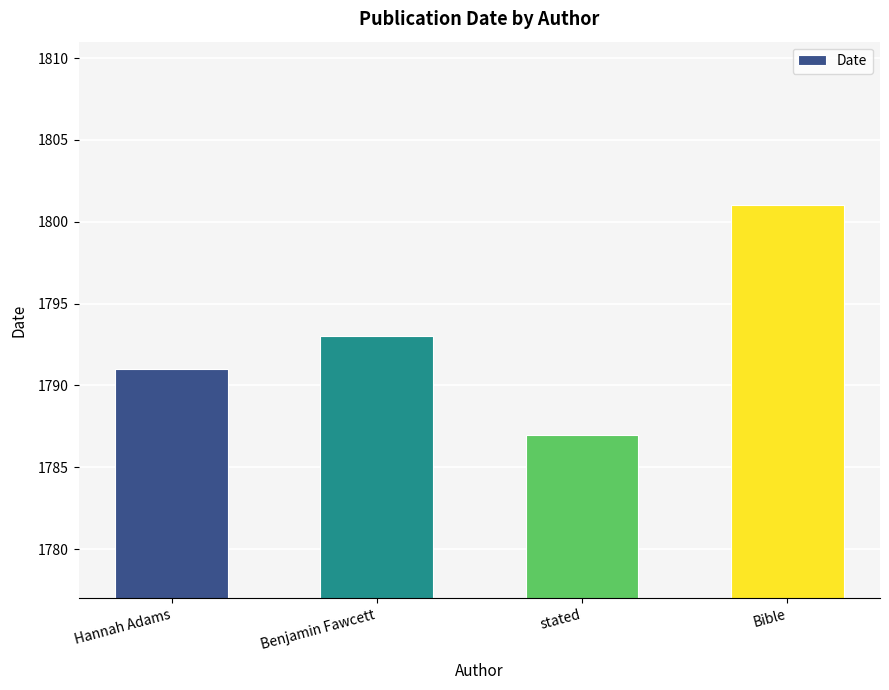

Which has a higher value, Bible or Benjamin Fawcett?

Bible